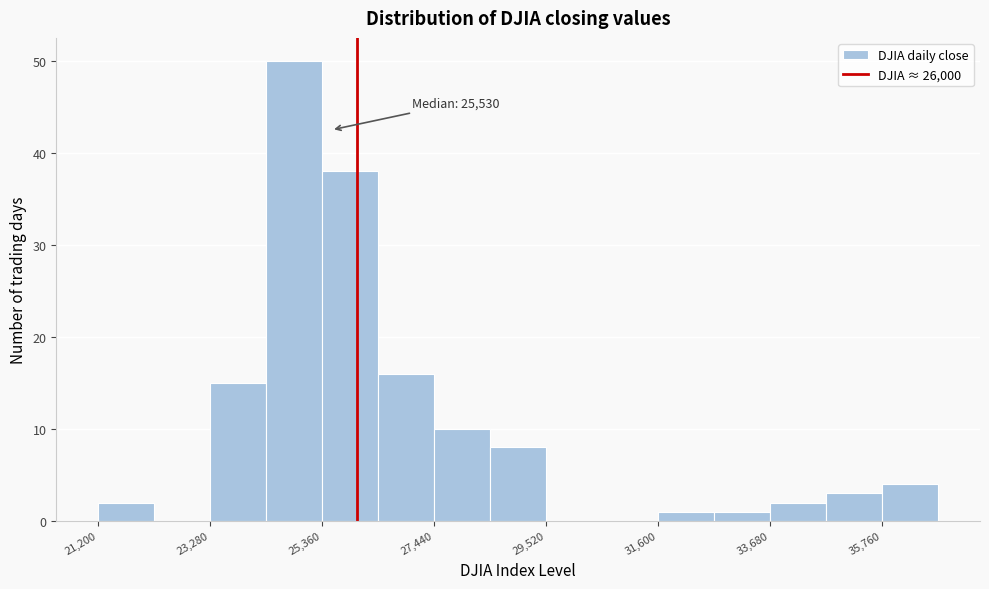

Around what value on the x-axis is the tallest bar? Give the approximate position of its centre, as read against the axis.

25000